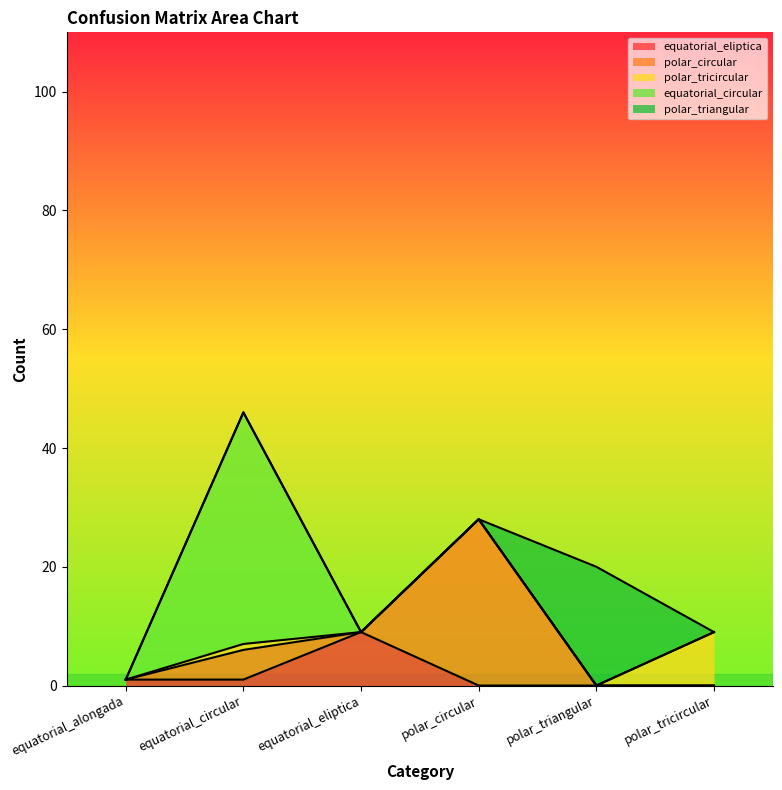

What is the label of the 4th point from the left?

polar_circular